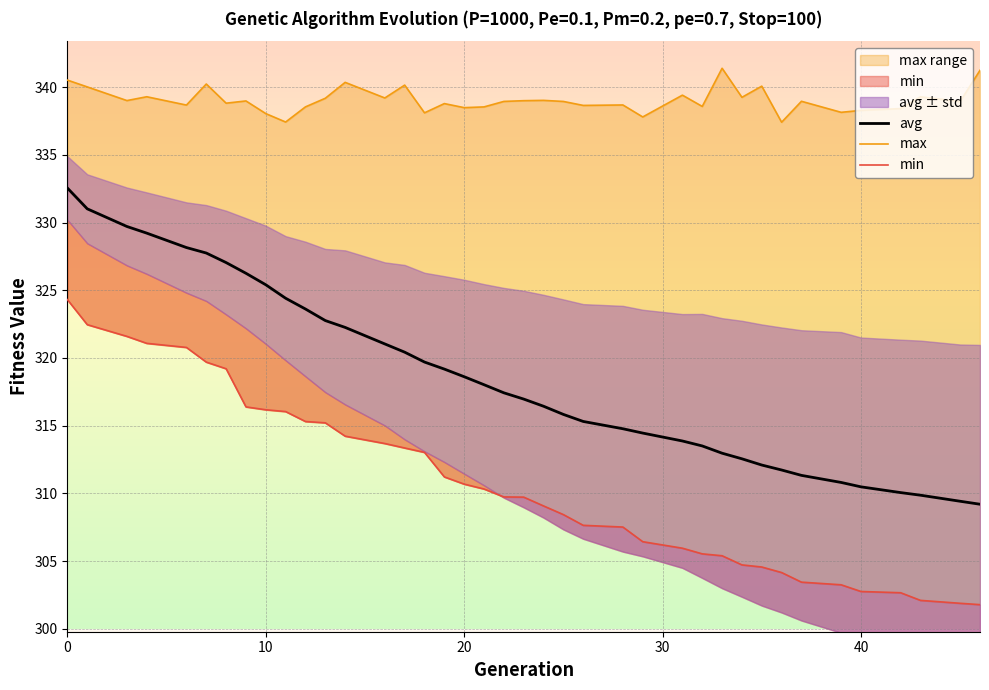

How many categories are shown in the chart?

39